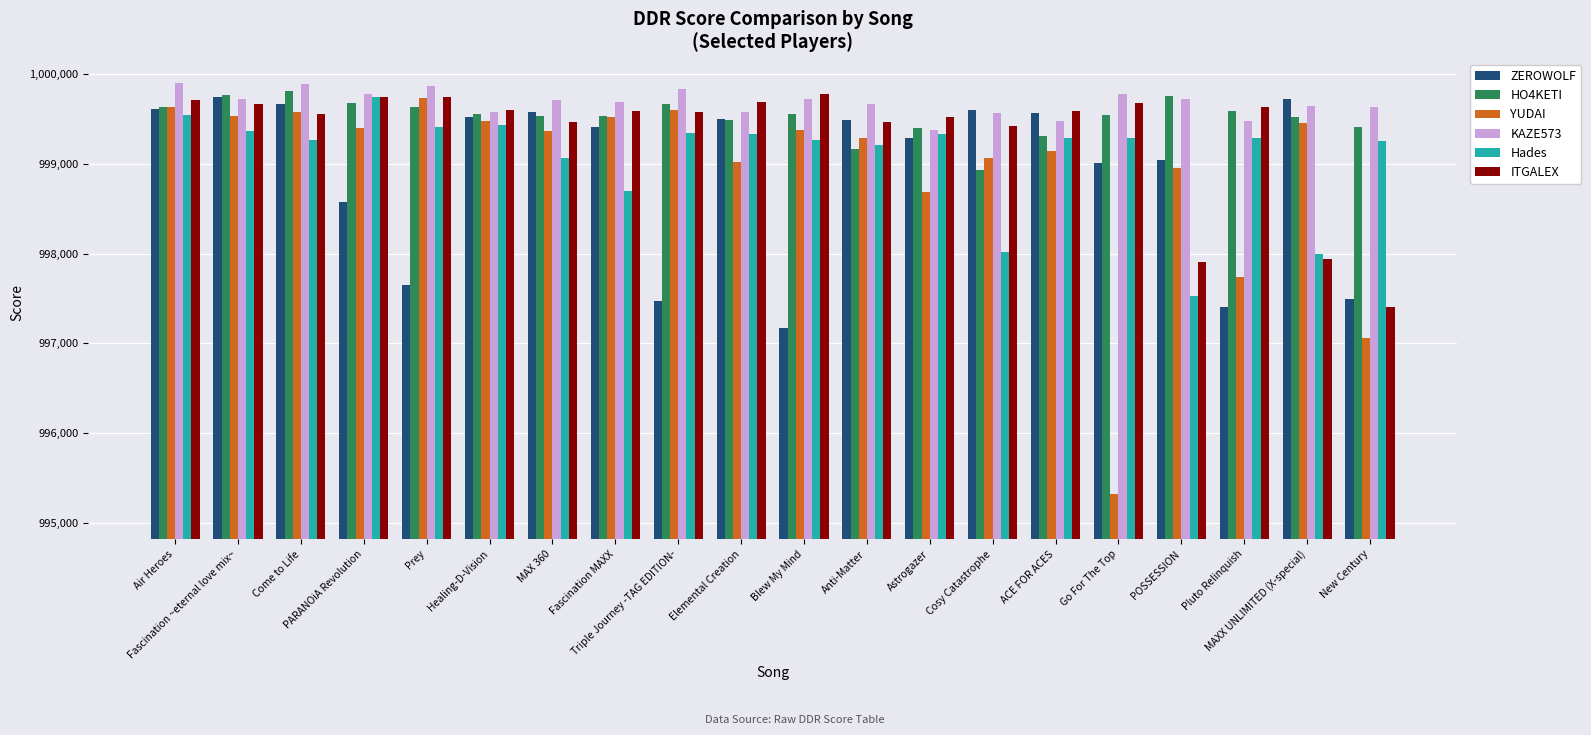

What is the difference between the second highest and second lowest values in the HO4KETI series?

600